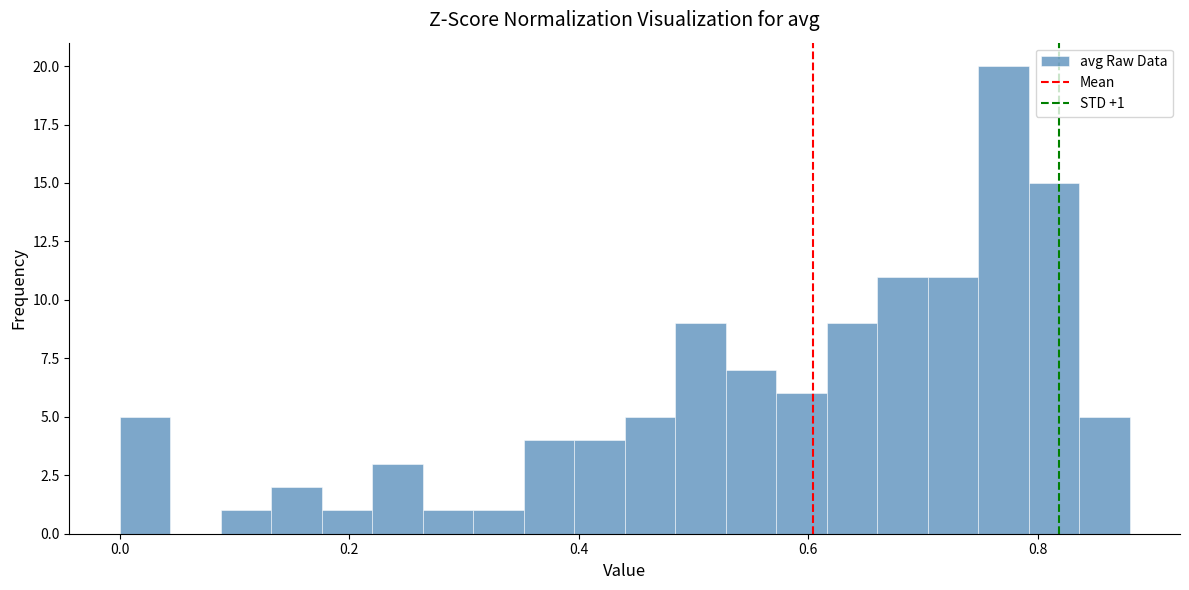

Read against the x-axis, roughly where is the centre of the tallest bar?

0.78